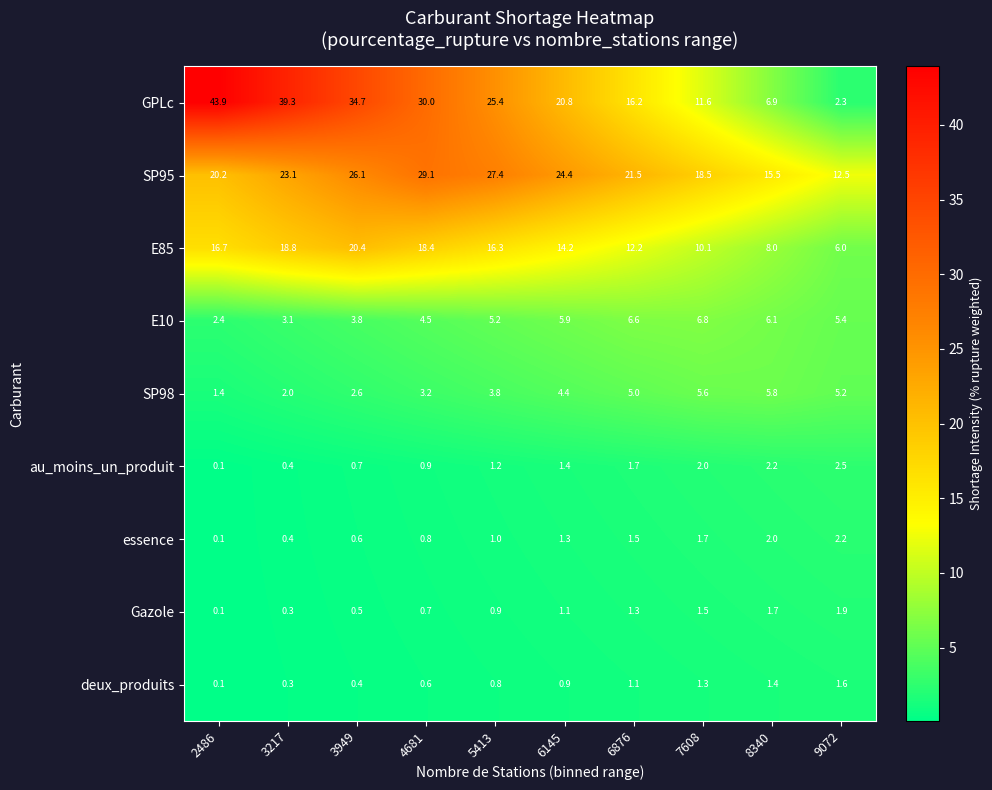

At how many categories does at least one series exceed 5?

10